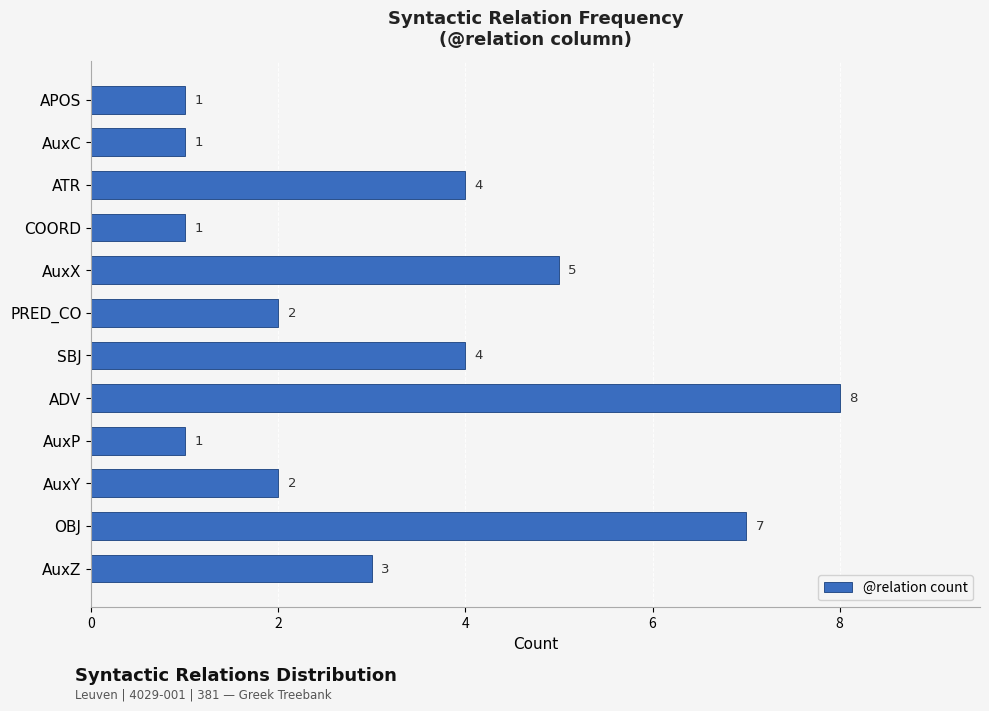

What is the approximate value at AuxX?

5